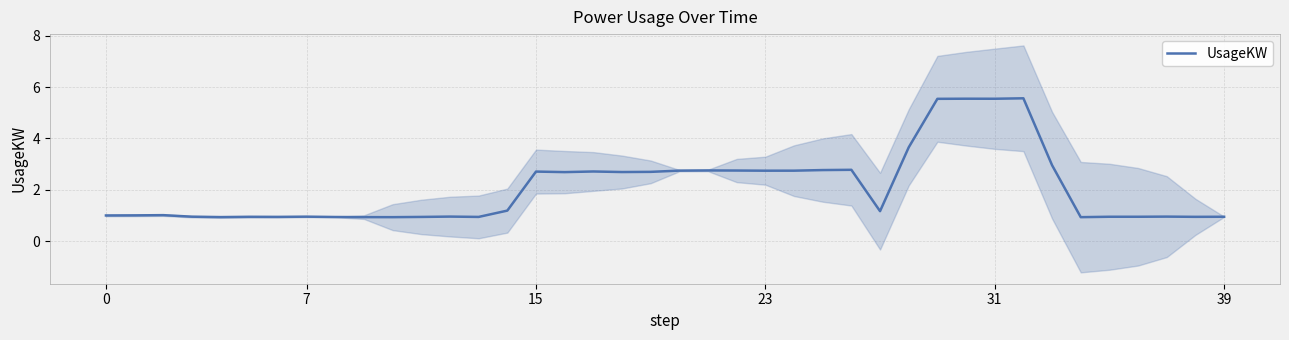

True or false: there are more than 1 points higher than both neighbors.

True